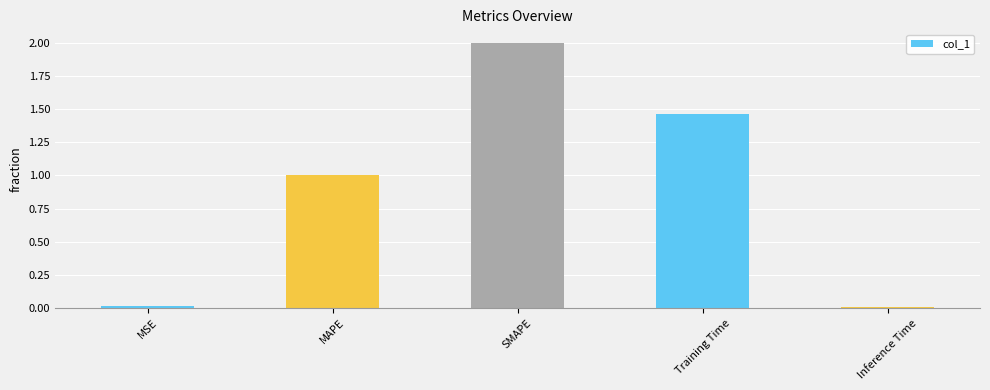

What is the average value?

0.9